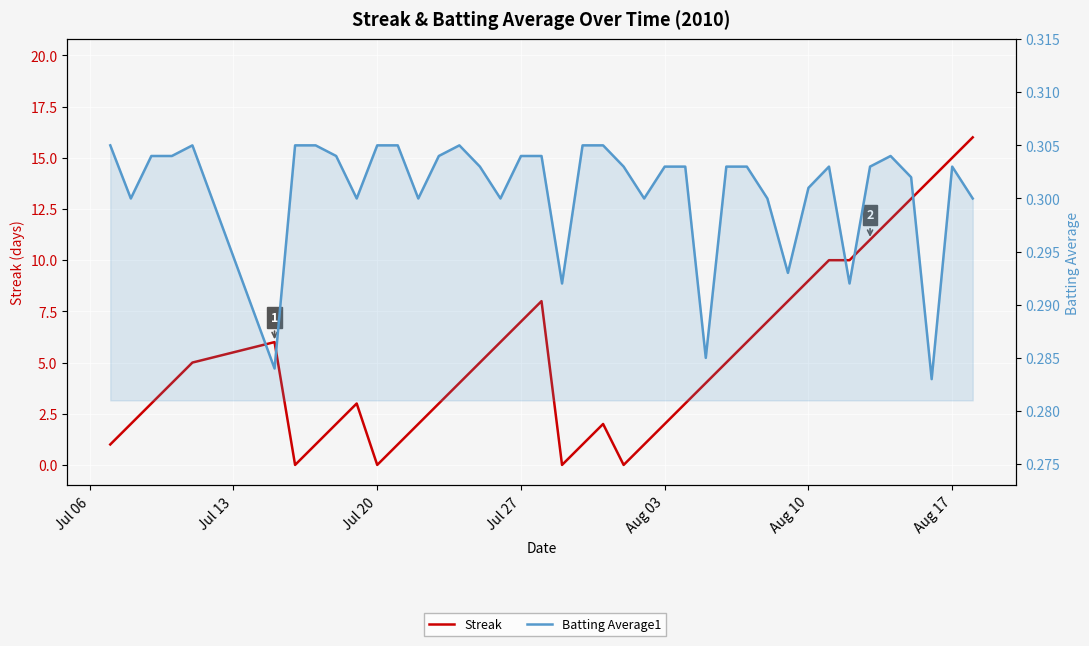

Which series ends up on top after the final intersection of Batting Average1 and Streak?

Streak